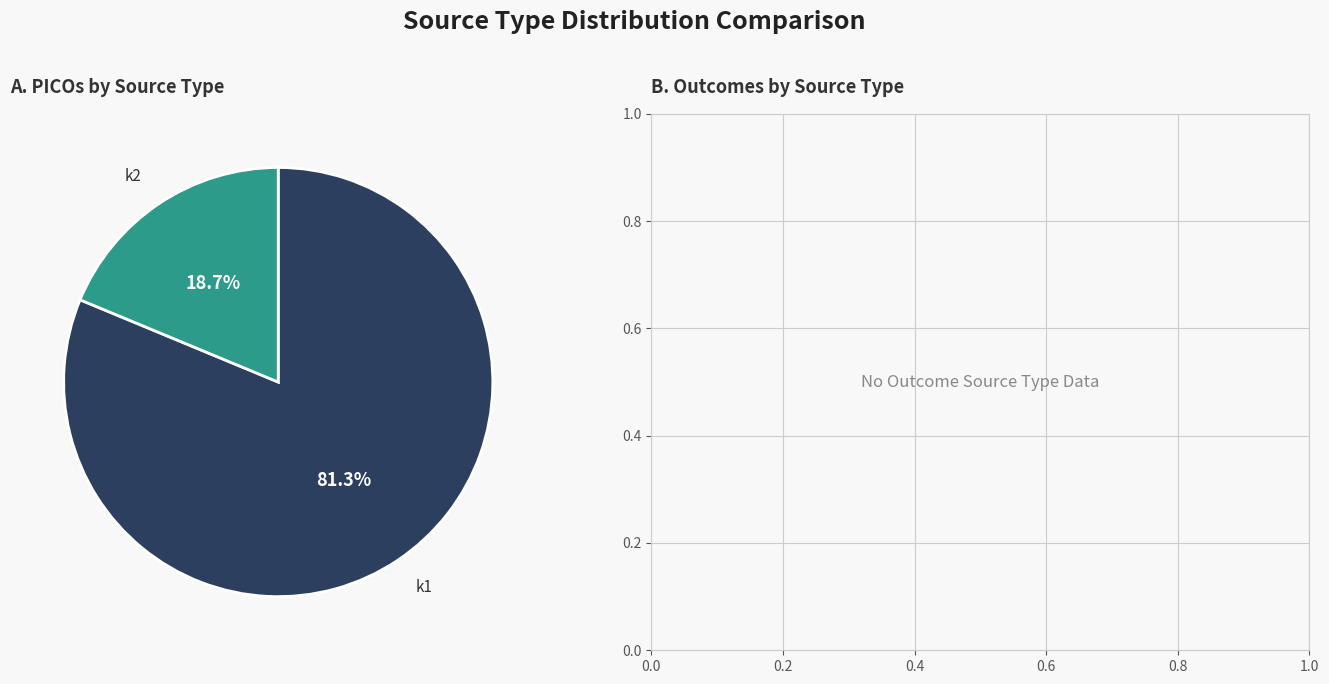

Is there a majority slice in this chart?

Yes